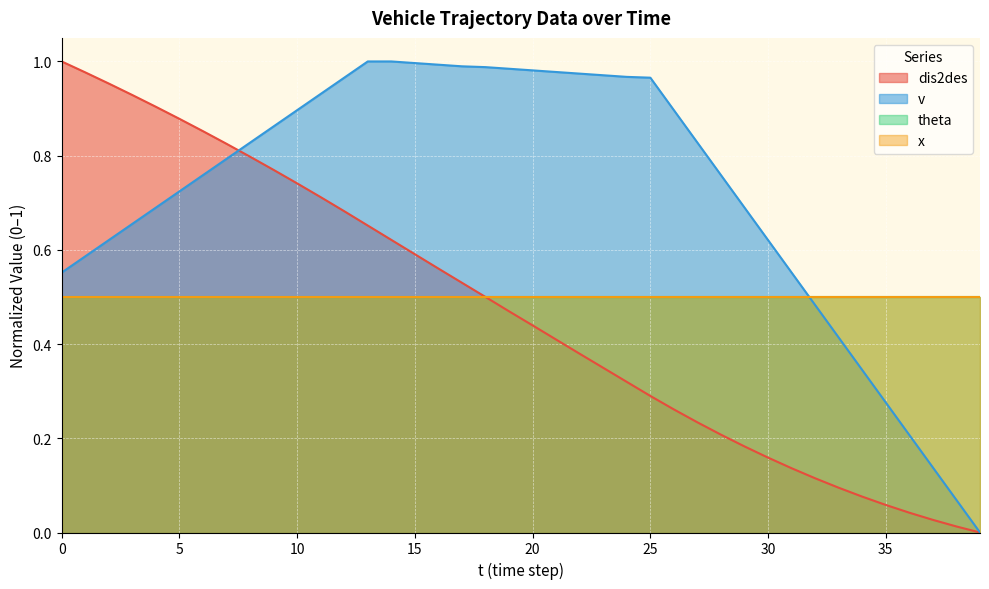

What is the difference between the second highest and minimum values in the v series?

1.0